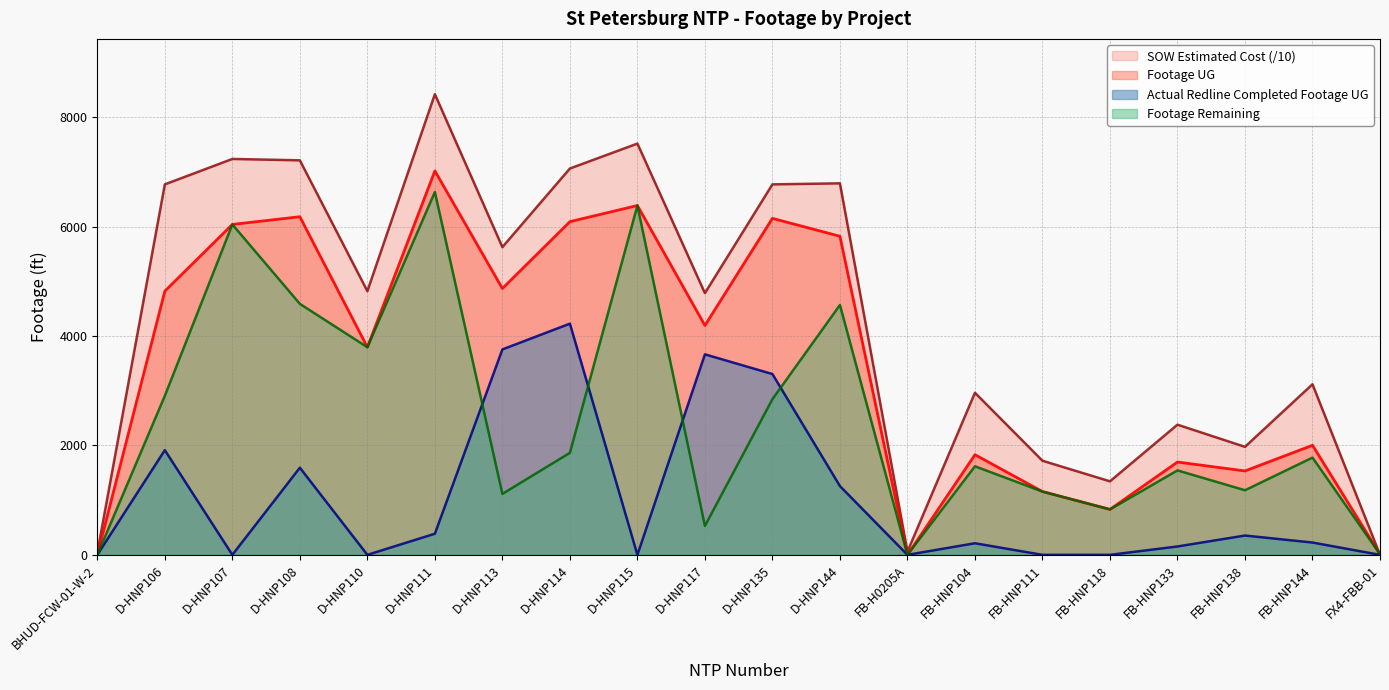

Reading left to right, what are all the values shown in this chart?

Footage UG: BHUD-FCW-01-W-2=0.0	D-HNP106=4822.0	D-HNP107=6041.0	D-HNP108=6182.0	D-HNP110=3796.0	D-HNP111=7020.0	D-HNP113=4870.0	D-HNP114=6092.0	D-HNP115=6387.0	D-HNP117=4194.0	D-HNP135=6152.0	D-HNP144=5825.0	FB-H0205A=0.0	FB-HNP104=1831.0	FB-HNP111=1157.0	FB-HNP118=831.0	FB-HNP133=1697.0	FB-HNP138=1534.0	FB-HNP144=2003.0	FX4-FBB-01=11.0
SOW Estimated Cost: BHUD-FCW-01-W-2=38.8	D-HNP106=6773.4	D-HNP107=7238.2	D-HNP108=7213.1	D-HNP110=4821.6	D-HNP111=8422.6	D-HNP113=5626.2	D-HNP114=7063.5	D-HNP115=7519.1	D-HNP117=4784.9	D-HNP135=6773.6	D-HNP144=6792.5	FB-H0205A=58.2	FB-HNP104=2963.4	FB-HNP111=1720.3	FB-HNP118=1344.2	FB-HNP133=2380.0	FB-HNP138=1974.5	FB-HNP144=3118.6	FX4-FBB-01=0.0
Actual Redline Completed Footage UG: BHUD-FCW-01-W-2=0.0	D-HNP106=1914.0	D-HNP107=0.0	D-HNP108=1593.0	D-HNP110=0.0	D-HNP111=386.0	D-HNP113=3756.0	D-HNP114=4227.0	D-HNP115=0.0	D-HNP117=3666.0	D-HNP135=3306.0	D-HNP144=1257.0	FB-H0205A=0.0	FB-HNP104=212.0	FB-HNP111=0.0	FB-HNP118=0.0	FB-HNP133=153.0	FB-HNP138=353.0	FB-HNP144=225.0	FX4-FBB-01=0.0
Footage Remaining: BHUD-FCW-01-W-2=0.0	D-HNP106=2908.0	D-HNP107=6041.0	D-HNP108=4589.0	D-HNP110=3796.0	D-HNP111=6634.0	D-HNP113=1114.0	D-HNP114=1865.0	D-HNP115=6387.0	D-HNP117=528.0	D-HNP135=2846.0	D-HNP144=4568.0	FB-H0205A=0.0	FB-HNP104=1619.0	FB-HNP111=1157.0	FB-HNP118=831.0	FB-HNP133=1544.0	FB-HNP138=1181.0	FB-HNP144=1778.0	FX4-FBB-01=11.0